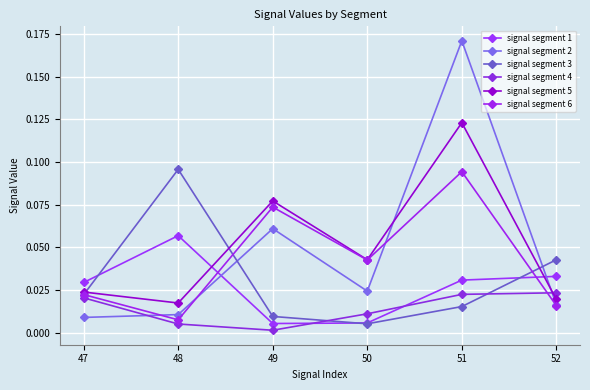

Does the chart display data point markers on the line(s)?

Yes